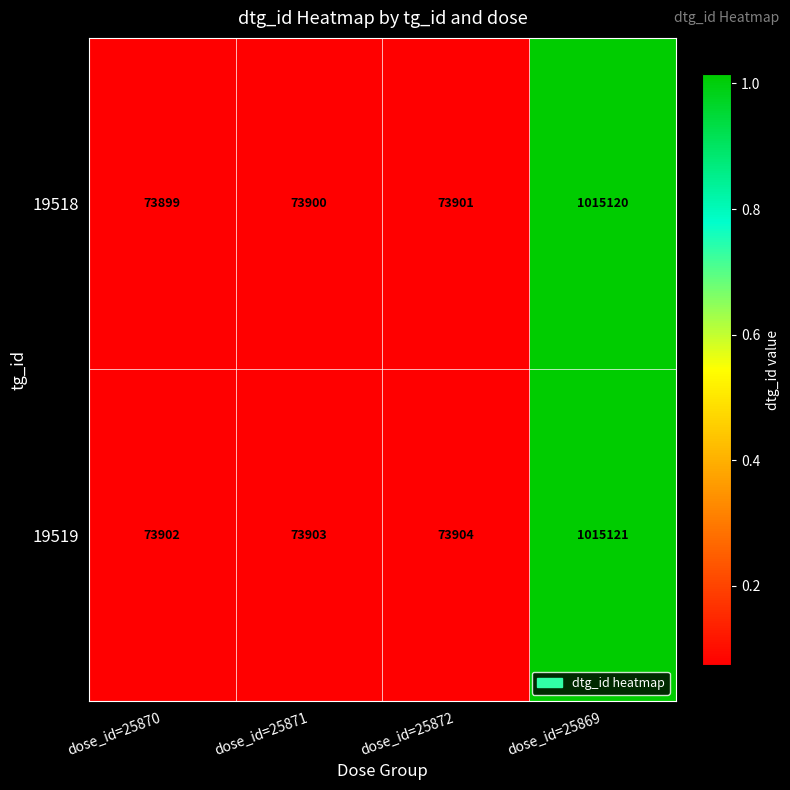

What is the total value across all series at dose_id=25869?

2030241